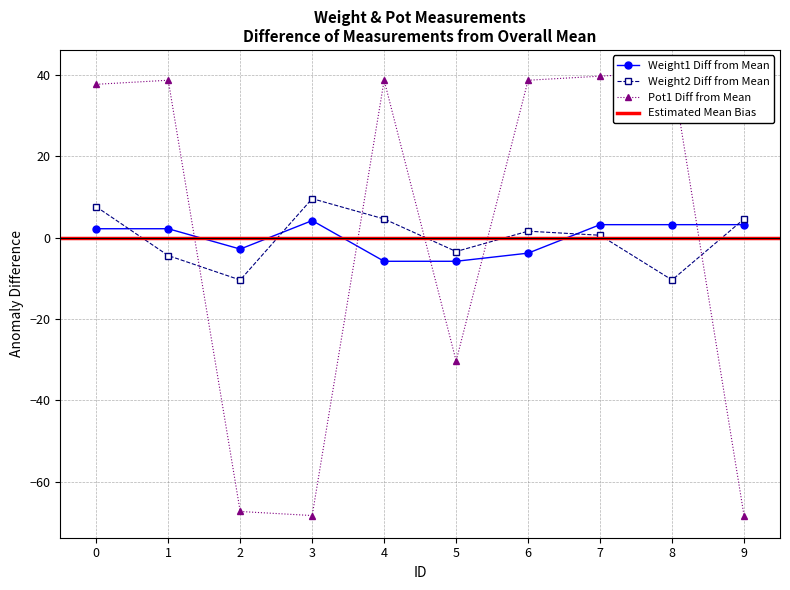

How many data points in Weight1 are above 2?

6